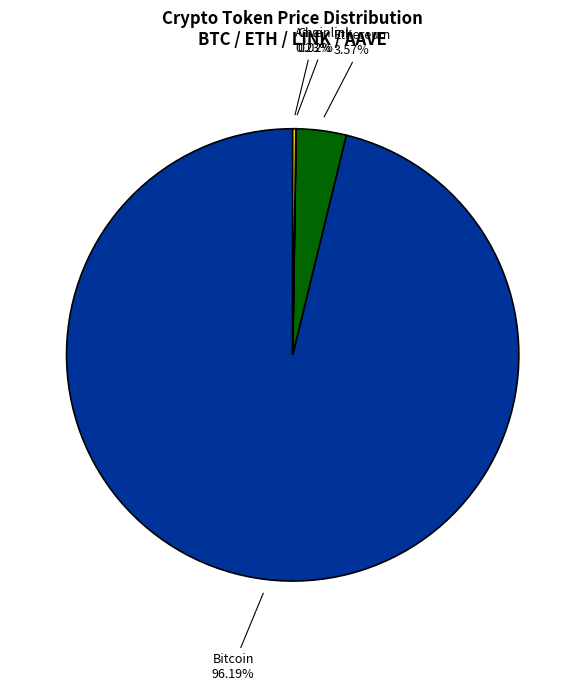

Is there a majority slice in this chart?

Yes